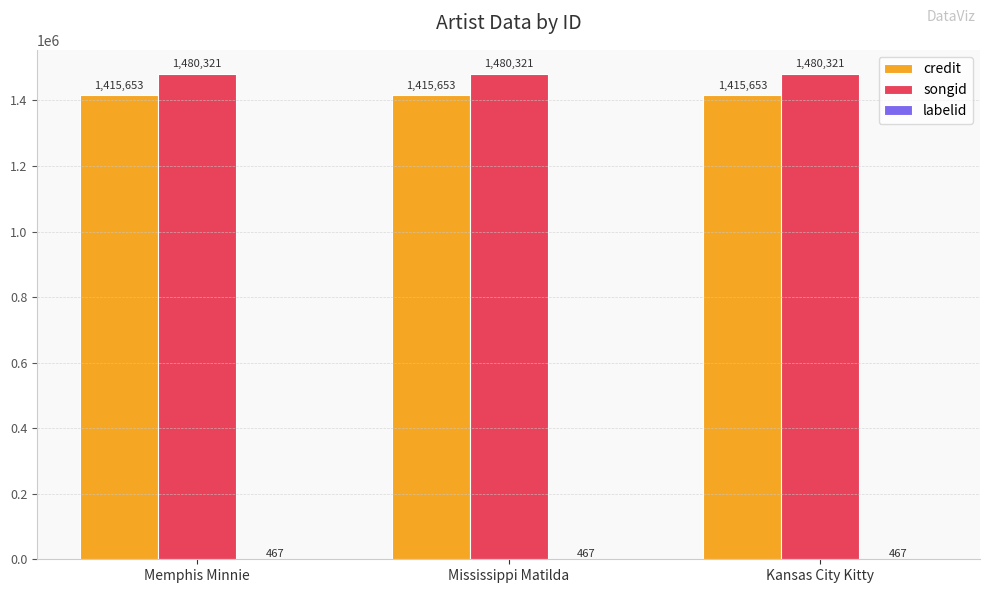

What is the total value across all series at Memphis Minnie?

2896441